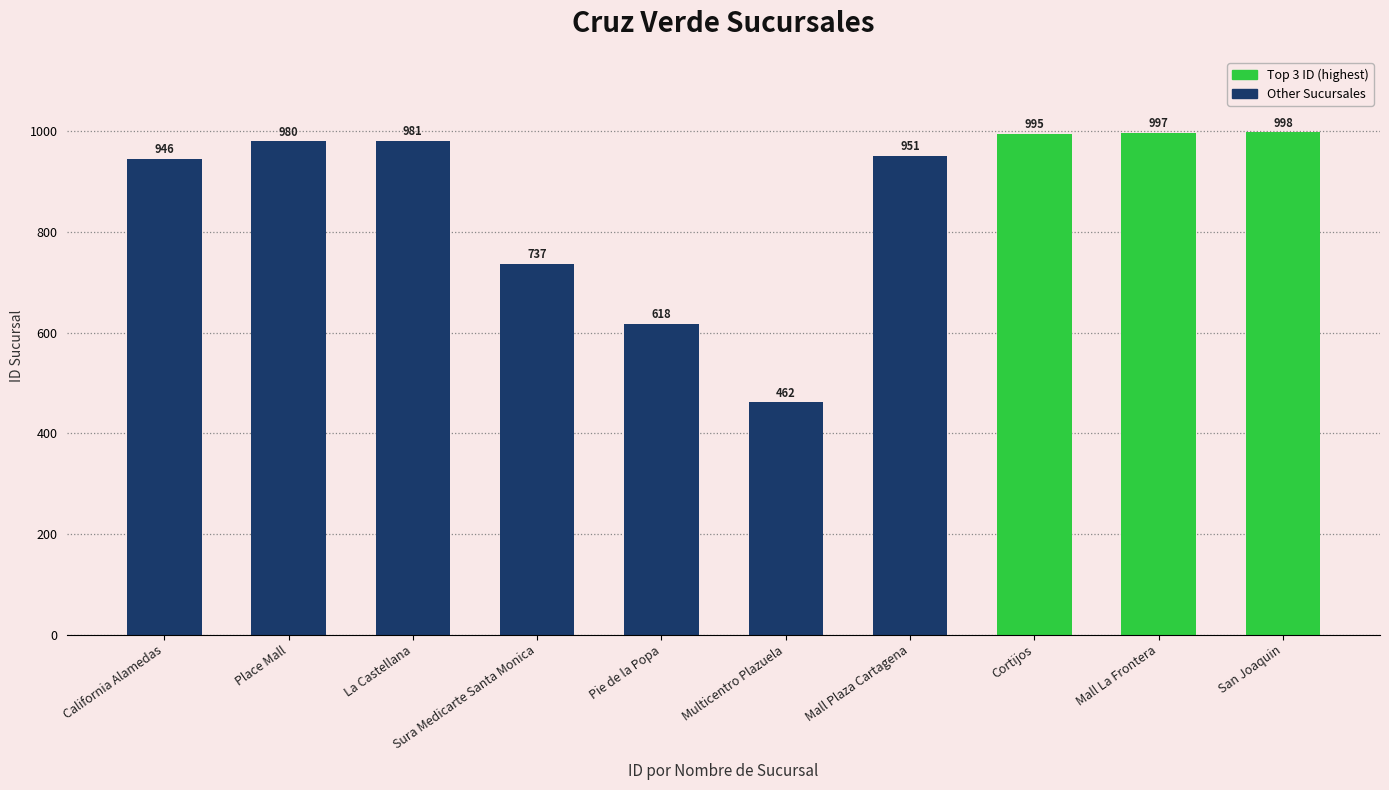

Reading left to right, list all the values displayed in this chart.

California Alamedas=946	Place Mall=980	La Castellana=981	Sura Medicarte Santa Monica=737	Pie de la Popa=618	Multicentro Plazuela=462	Mall Plaza Cartagena=951	Cortijos=995	Mall La Frontera=997	San Joaquin=998